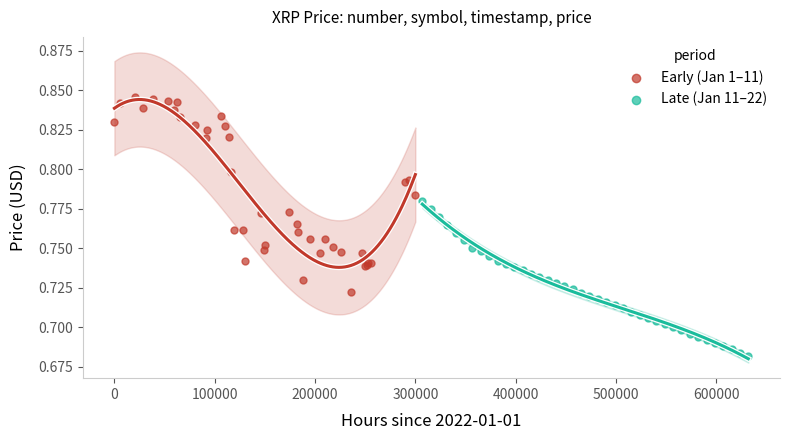

What are all the series names shown in the legend?

Early (Jan 1–11), Late (Jan 11–22)